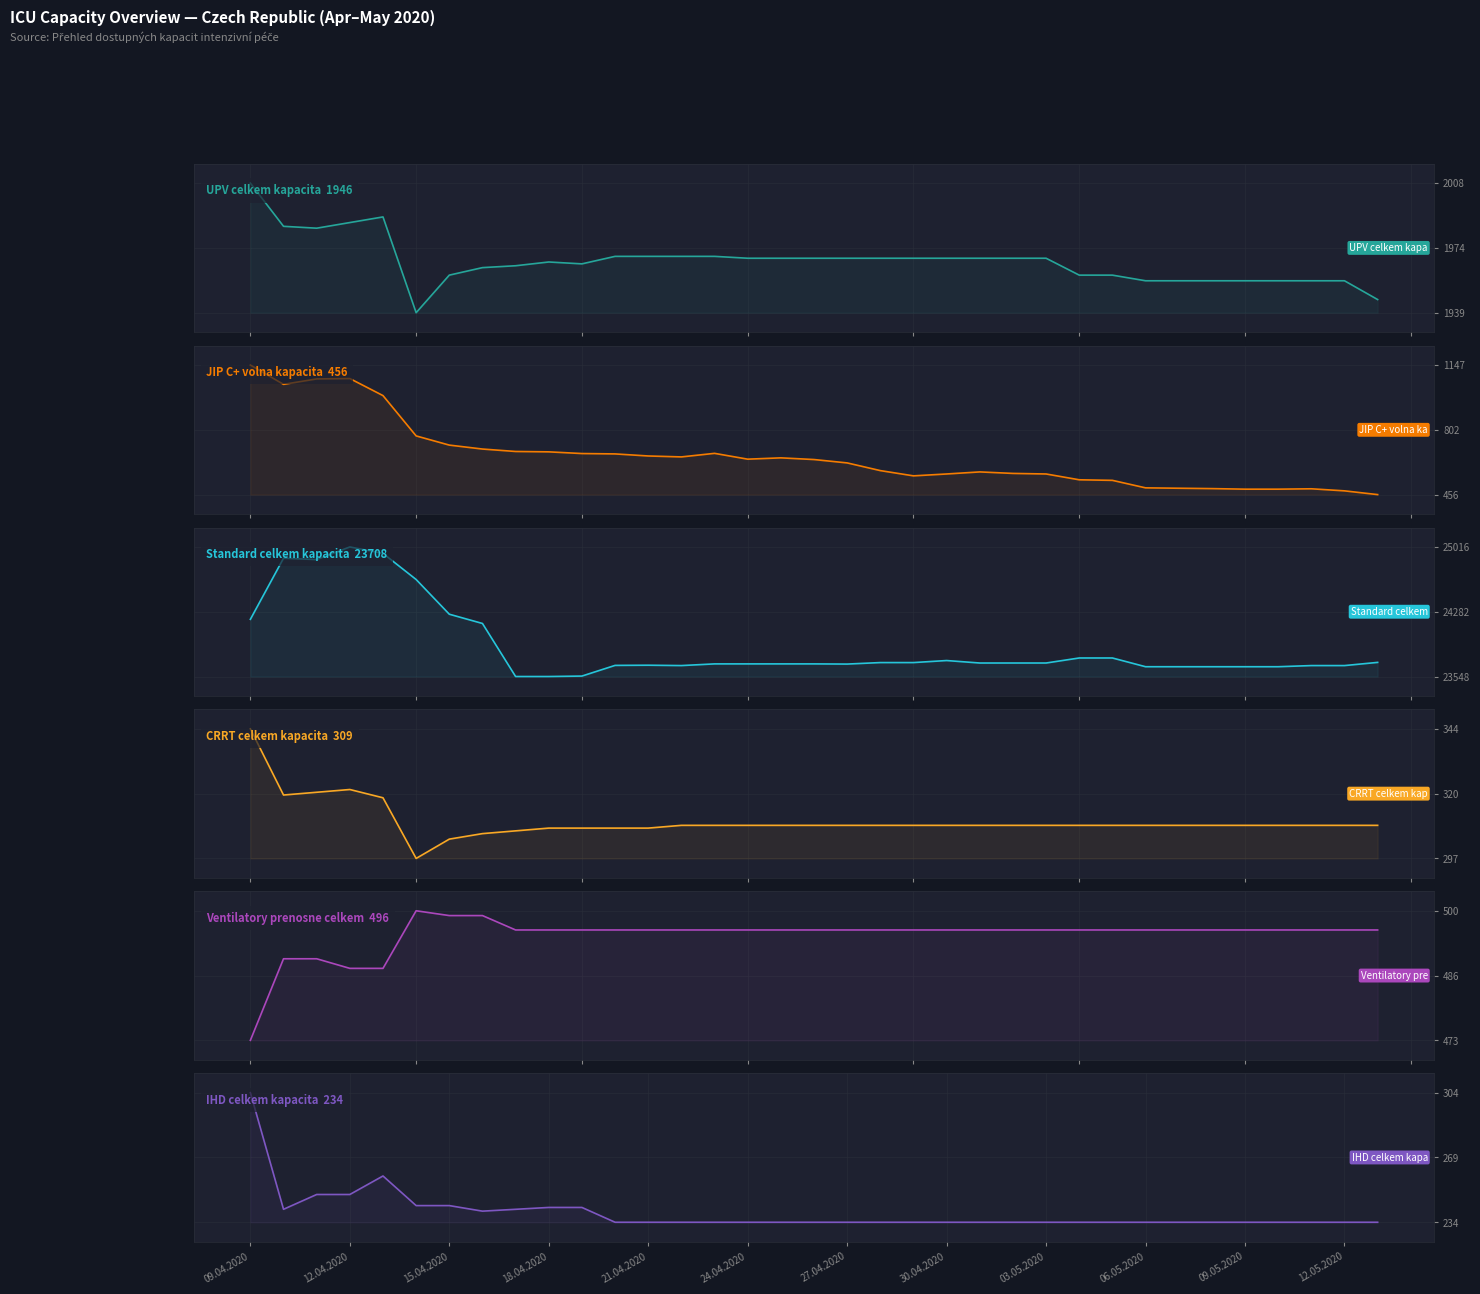

Where is the first local maximum for Standard celkem kapacita?

12.04.2020